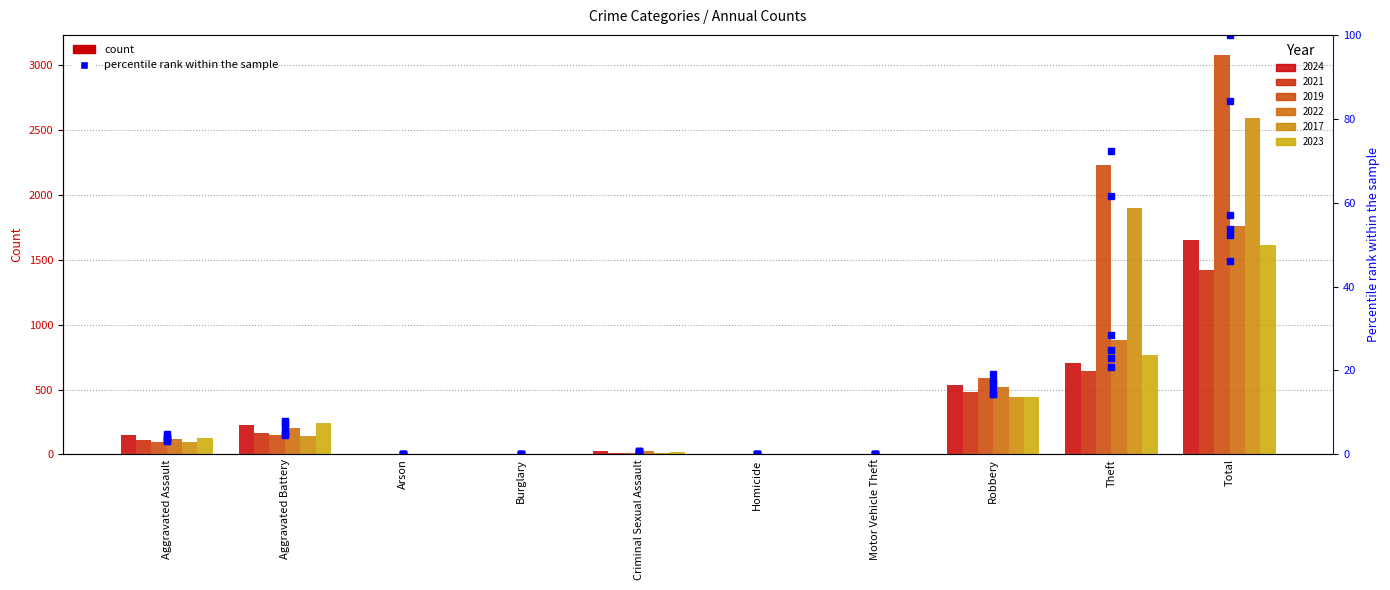

What is the label of the 9th bar from the right?

Aggravated Battery